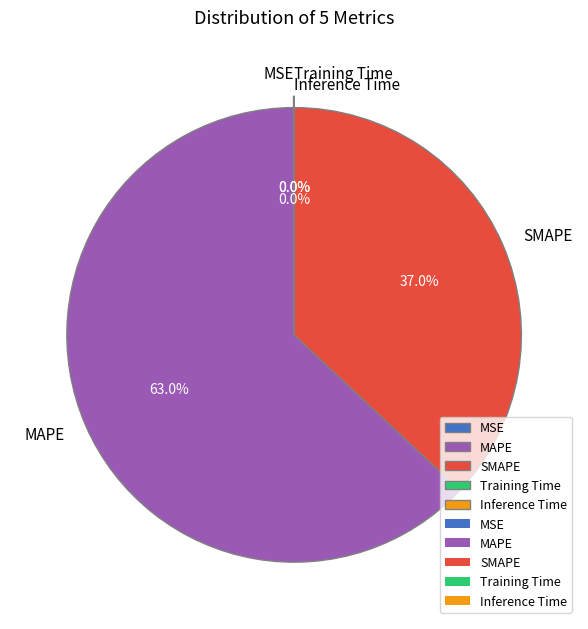

Is Inference Time the majority of the pie?

No